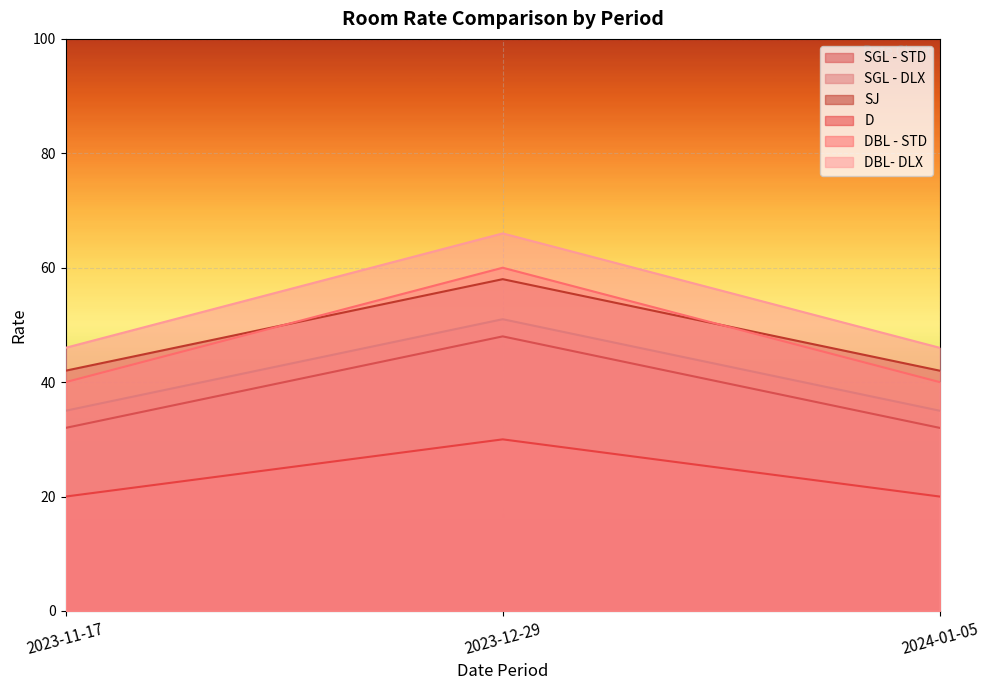

What is the spread (max minus min) of values at 2024-01-05?

26